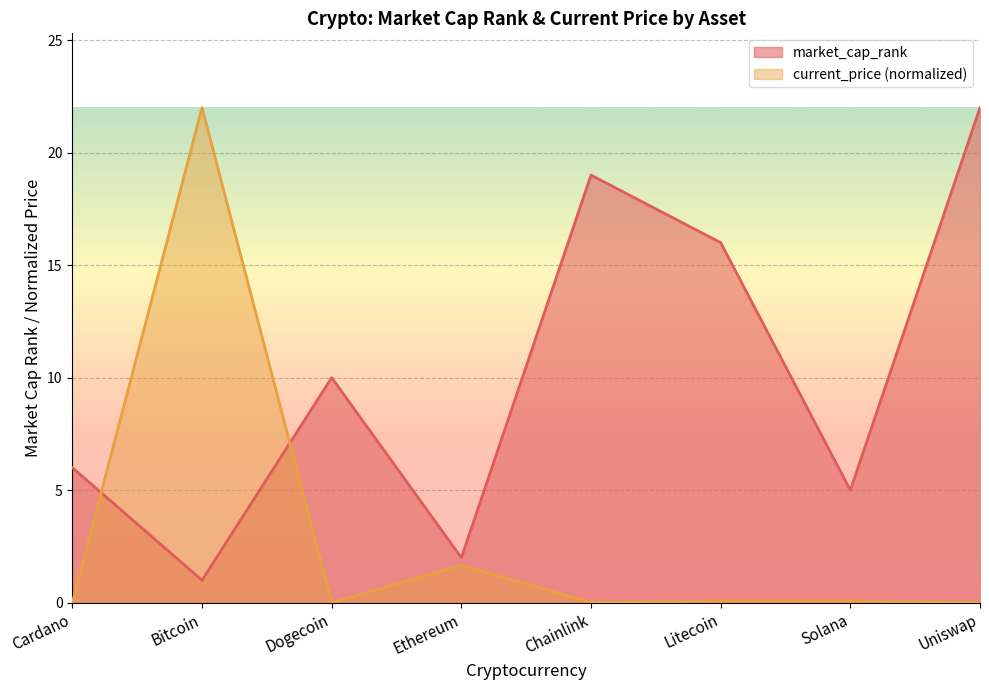

At which label does market_cap_rank first exceed 10?

Chainlink